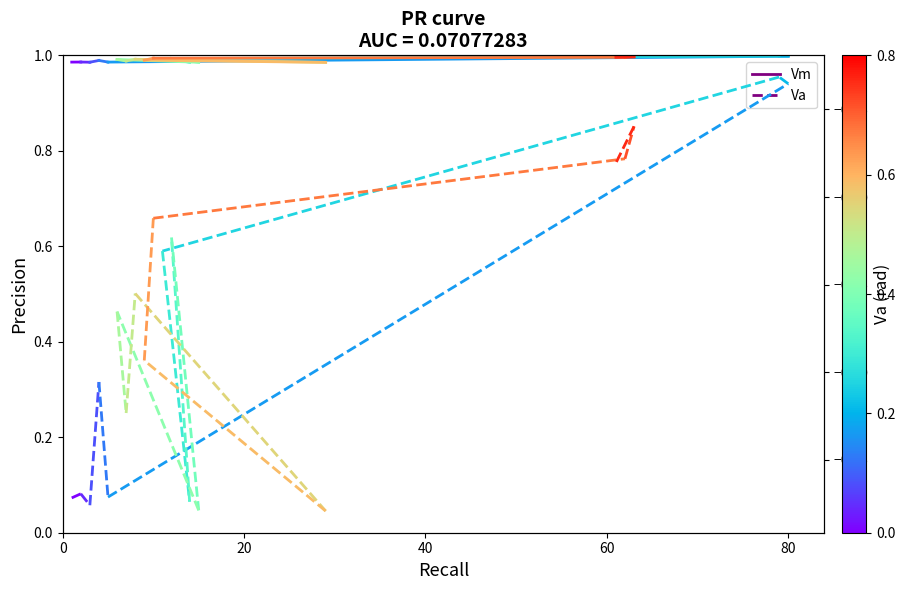

Between 0 and 20, which series saw the biggest shift?

Va